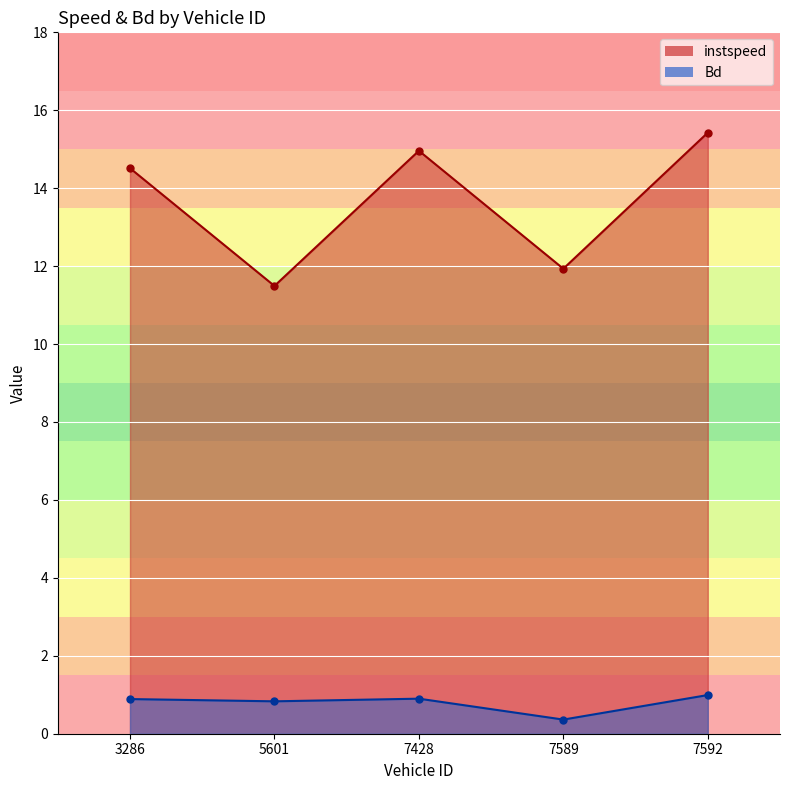

Reading left to right, list all the values displayed in this chart.

instspeed: 14.5	11.5	15.0	11.9	15.4
Bd: 0.9	0.8	0.9	0.4	1.0